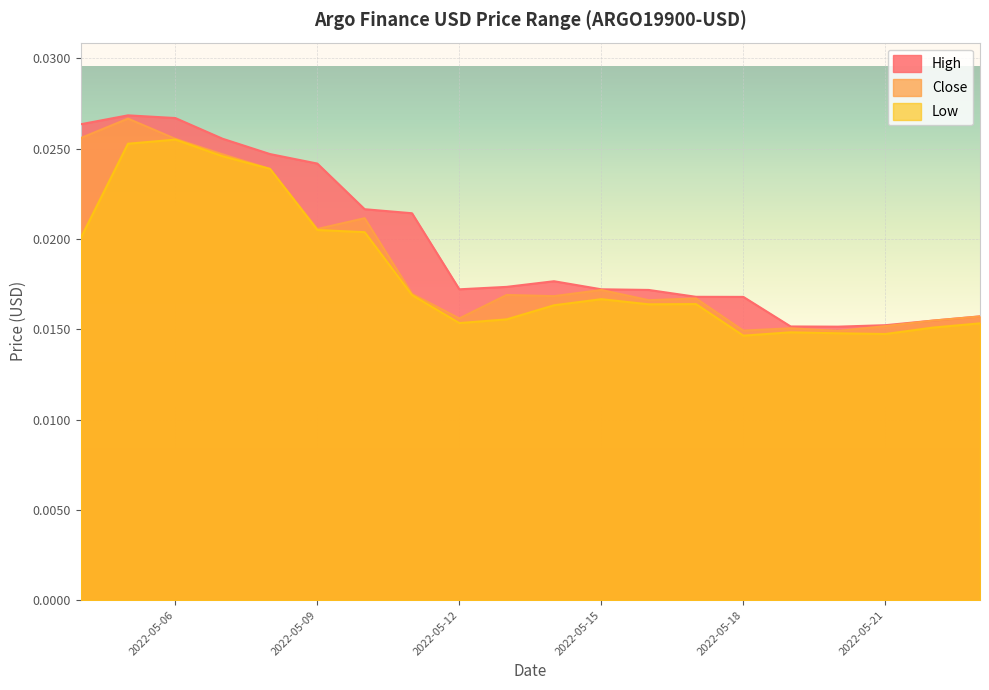

Is the value of Low at 2022-05-19 greater than the value of High at 2022-05-13?

No